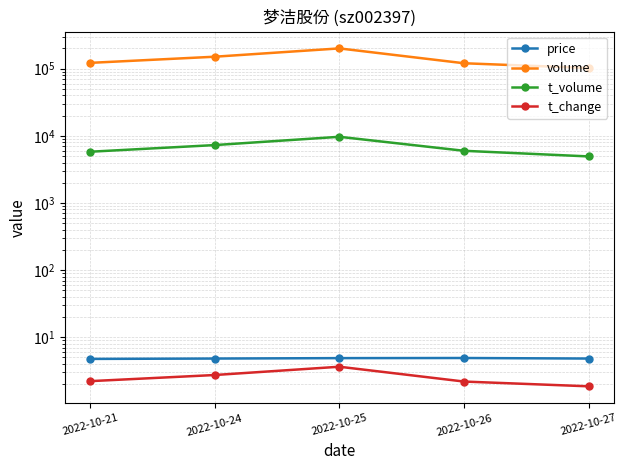

What is the smallest value displayed?

1.9